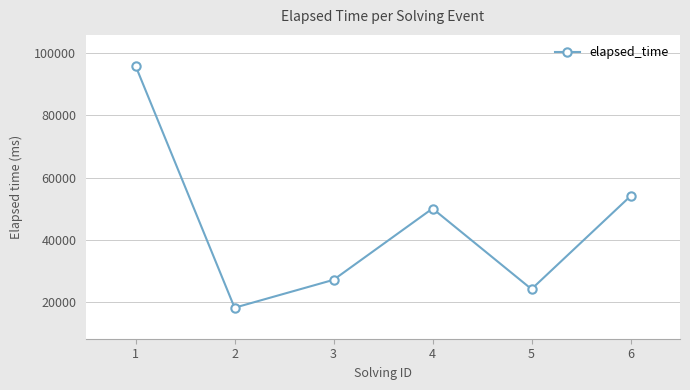

How many points are lower than both their immediate neighbors (excluding endpoints)?

2